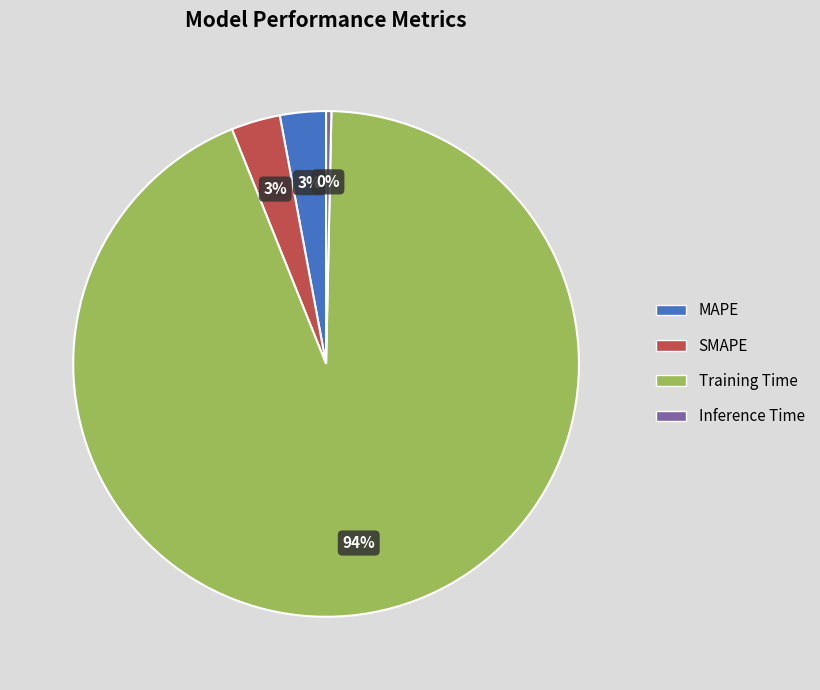

Which has a higher value, MAPE or Training Time?

Training Time